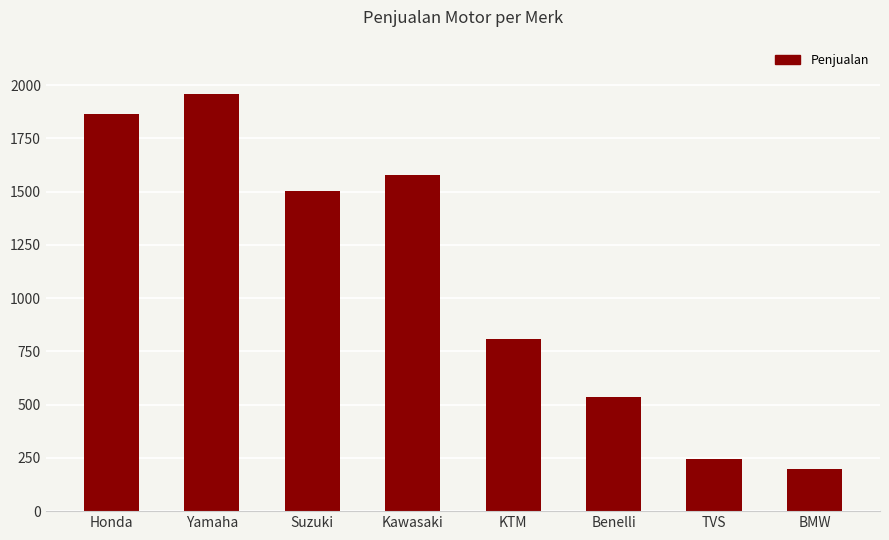

What is the minimum value shown in the chart?

196